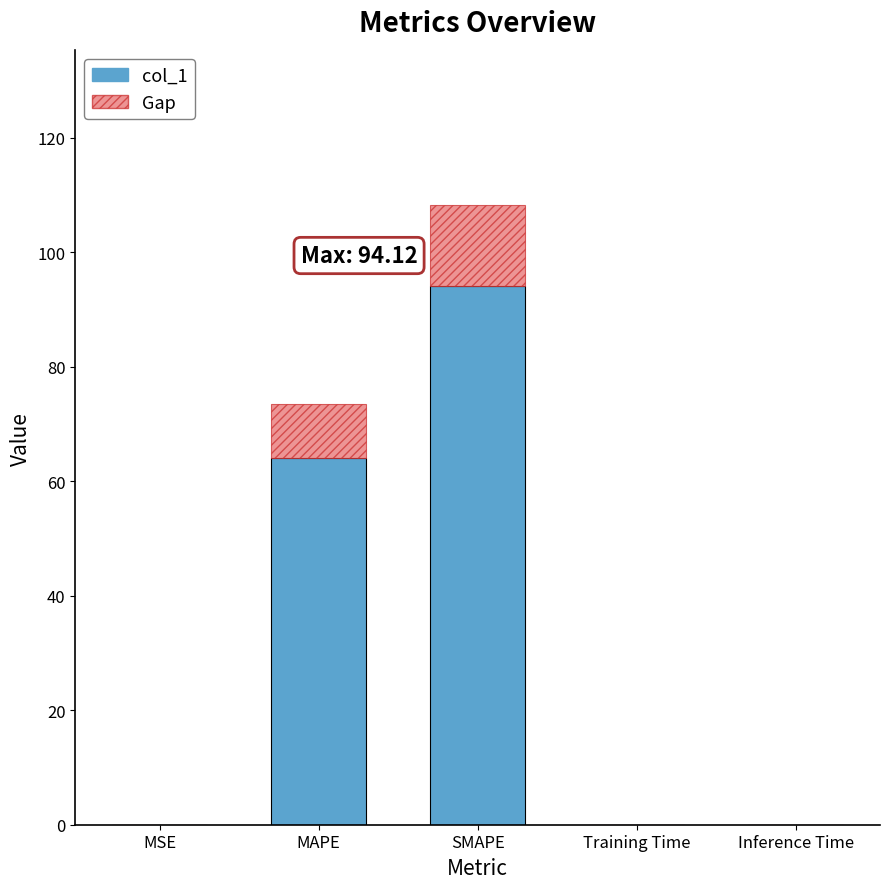

What is the greatest value displayed?

94.1